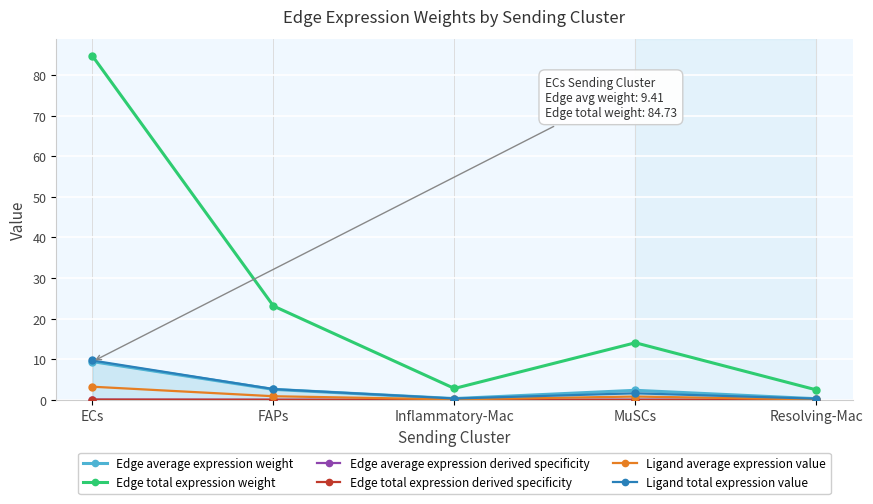

Which category has the highest value in the Edge total expression weight series?

ECs